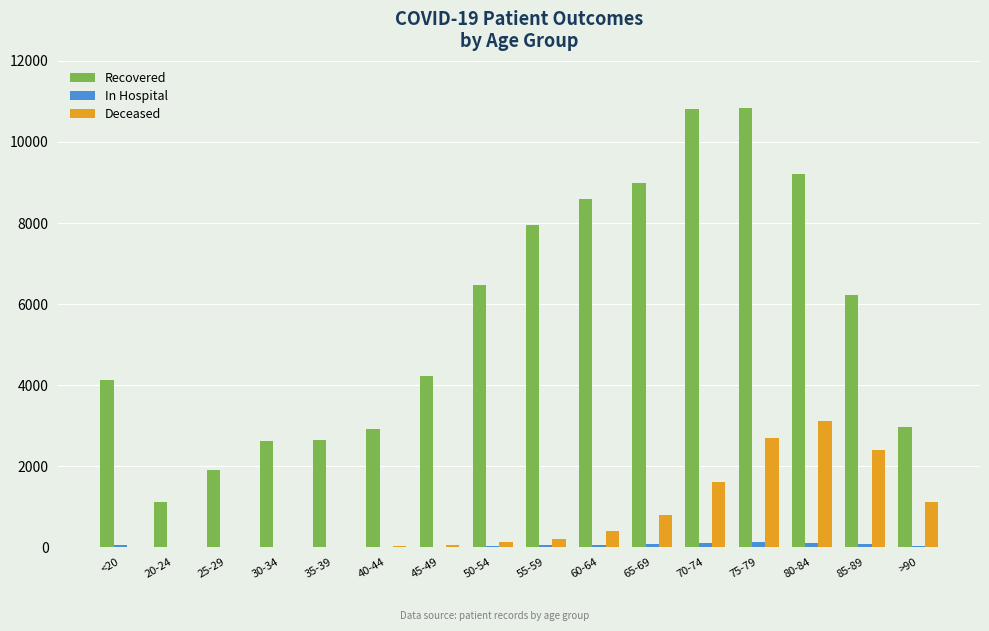

What is the sum of all In Hospital values?

792